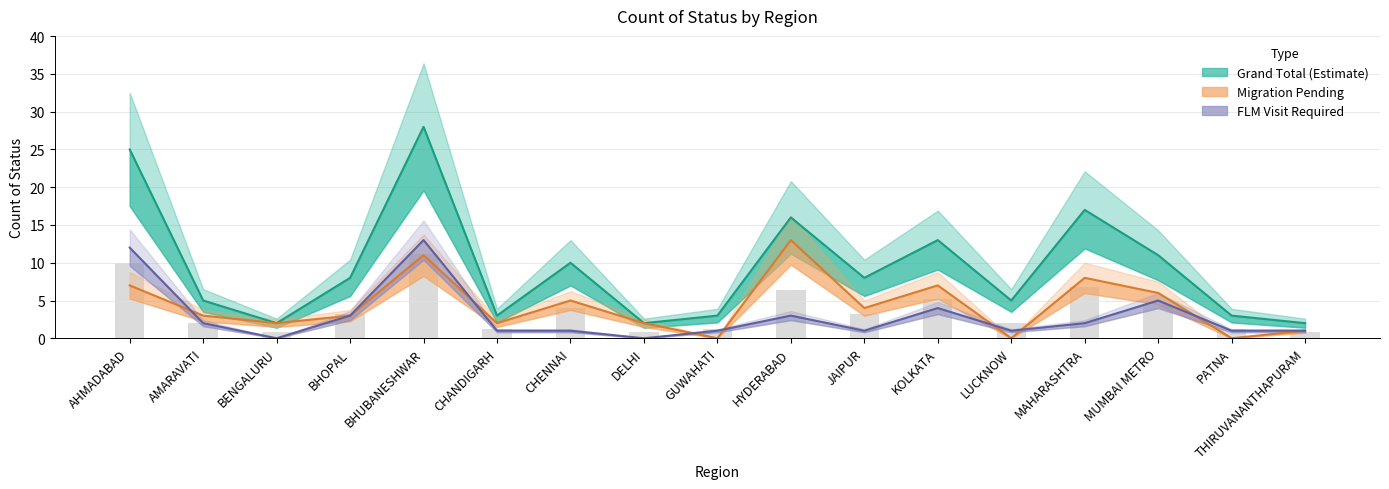

At PATNA, list the series in order from largest to smallest.

Grand Total, FLM Visit Required, Migration Pending